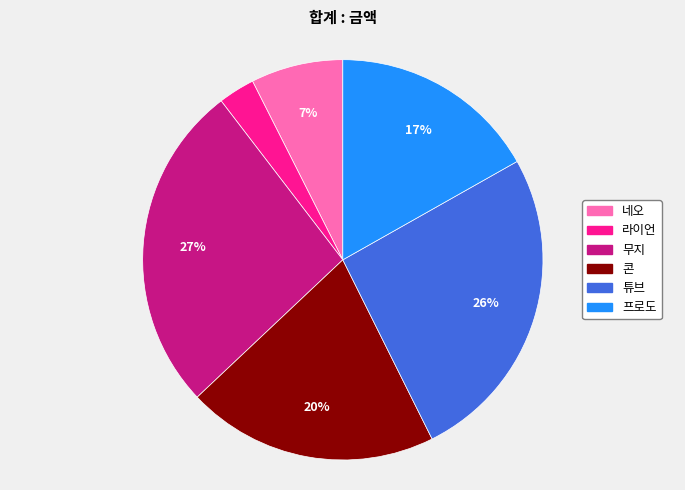

To the nearest percent, what is the combined percentage of 튜브 and 프로도?

43%